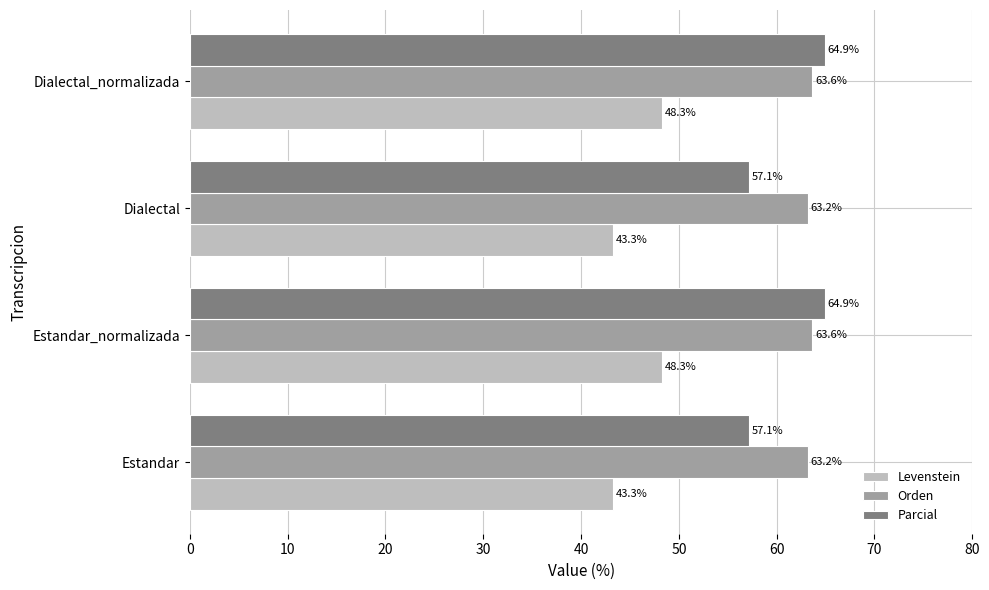

What is the difference between the maximum and minimum values in the Parcial series?

7.8